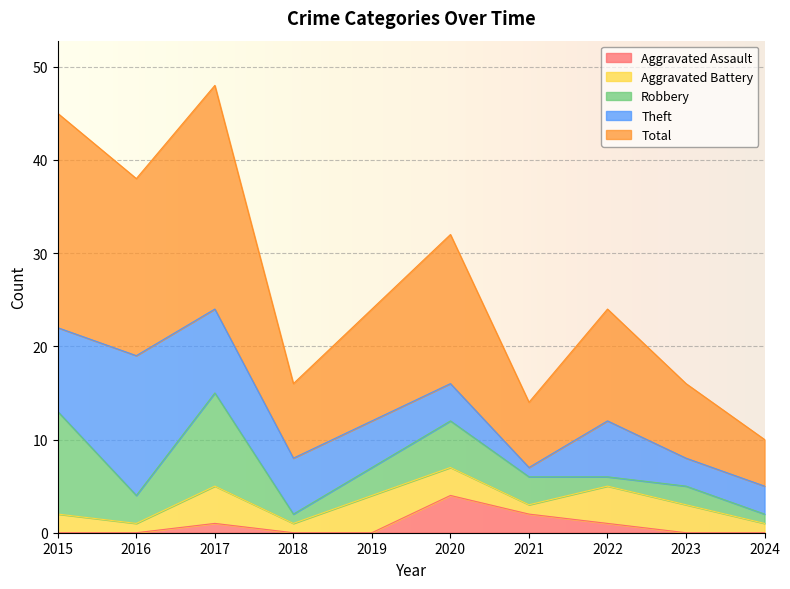

Which series has the largest total across all categories?

Total